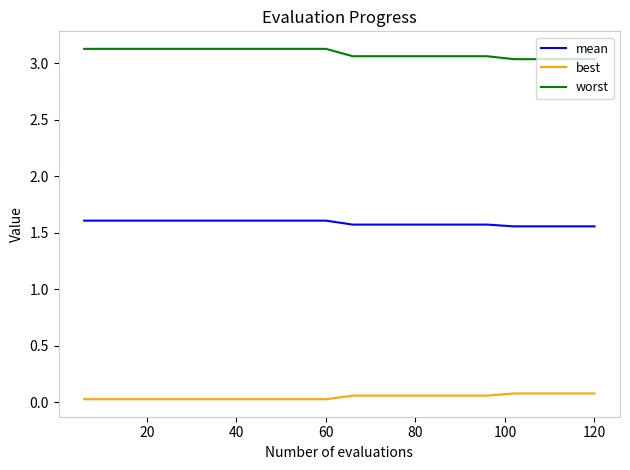

How many lines are shown in the chart?

3